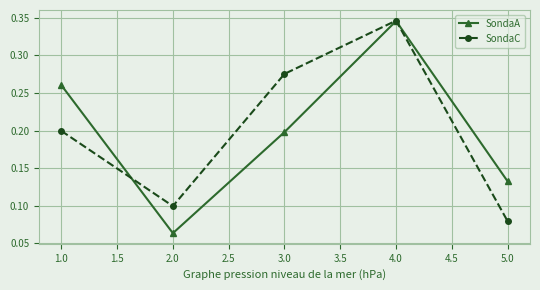

Is it true that SondaA equals 0.1 at 5.0?

True